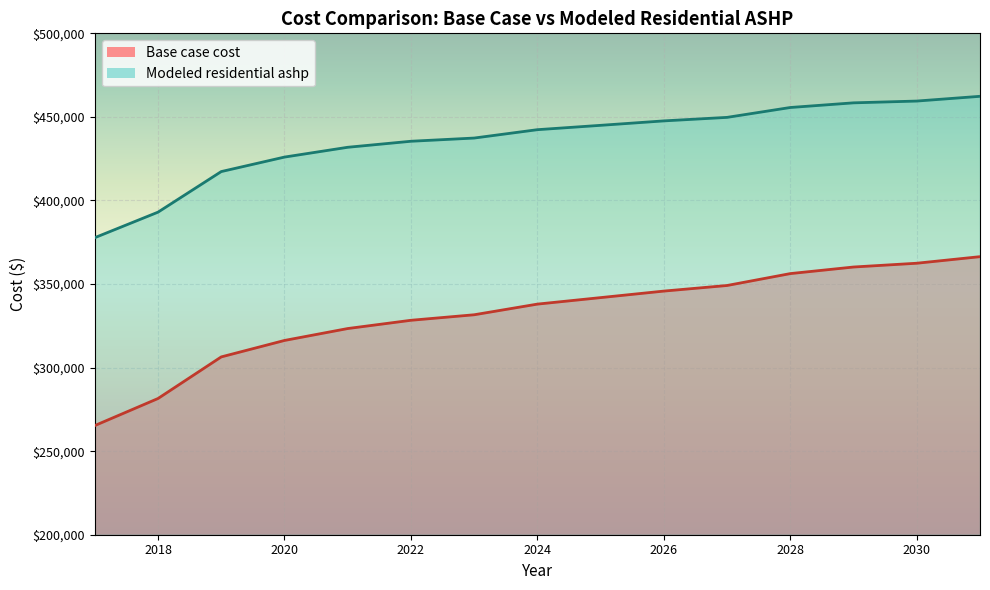

Reading right to left, transcribe all the data shown in this chart.

Base case cost: 366372.4	362442.8	360177.2	356242.5	349124.0	345776.5	341873.1	337983.1	331607.1	328304.3	323363.3	316234.9	306393.9	281500.3	265306.2
Modeled residential ashp: 462321.3	459478.9	458412.9	455627.6	449717.8	447611.9	444956.7	442349.4	437345.8	435424.4	431820.3	425958.2	417286.2	393003.4	377732.7